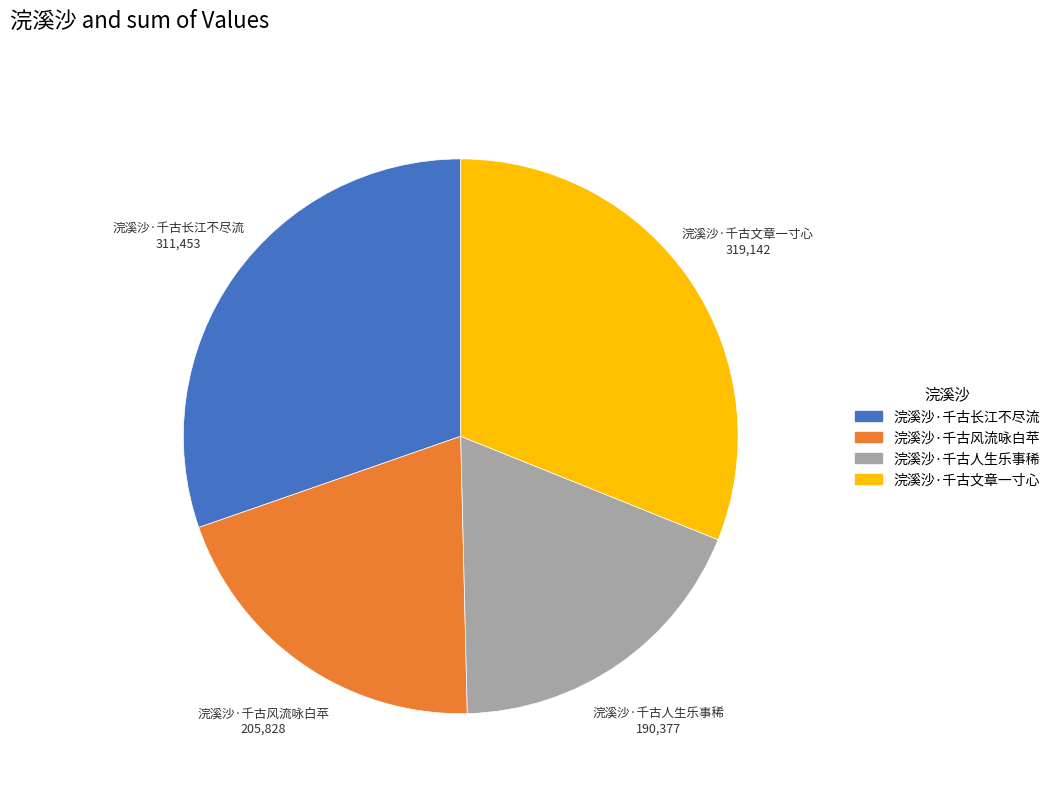

True or false: 浣溪沙·千古文章一寸心 accounts for 31% of the total.

True